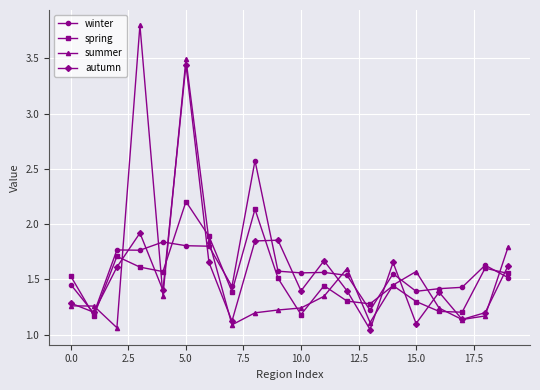

Which series ends up on top after the final intersection of winter and summer?

summer